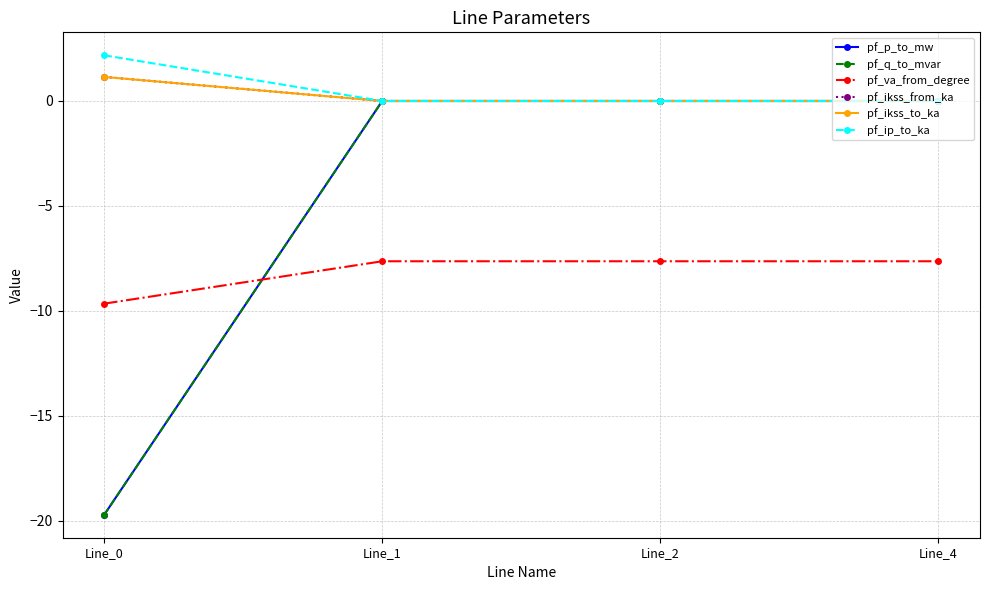

True or false: pf_va_from_degree has more than 2 interior local peaks.

False